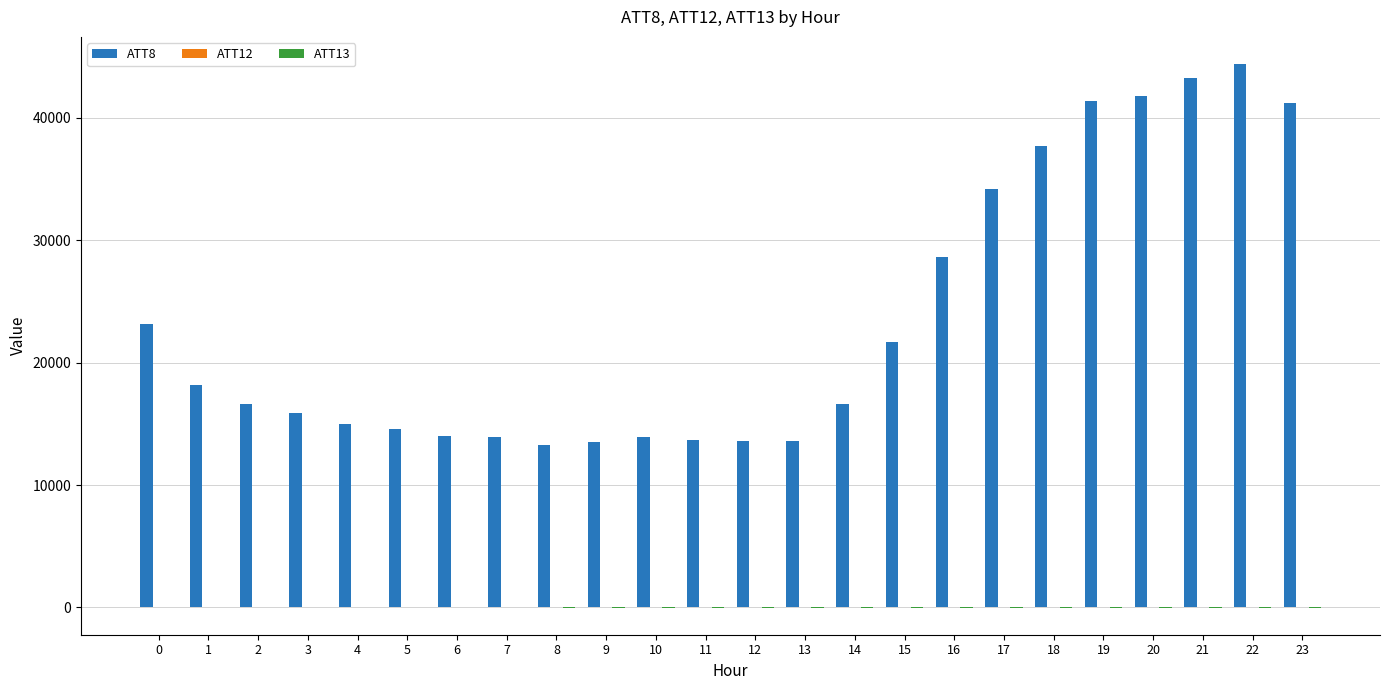

The value of ATT8 at 1 is 18200.0. True or false?

True